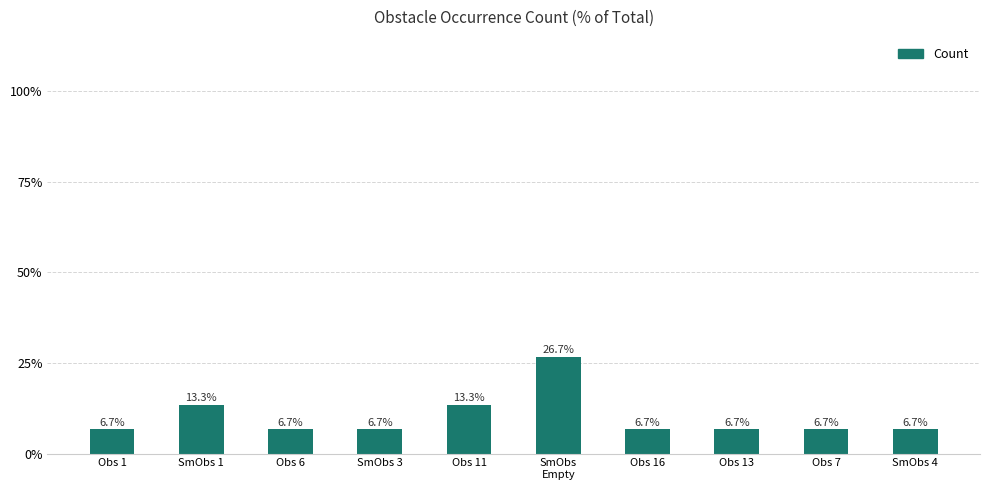

Are the bars grouped side by side (vs. stacked)?

No